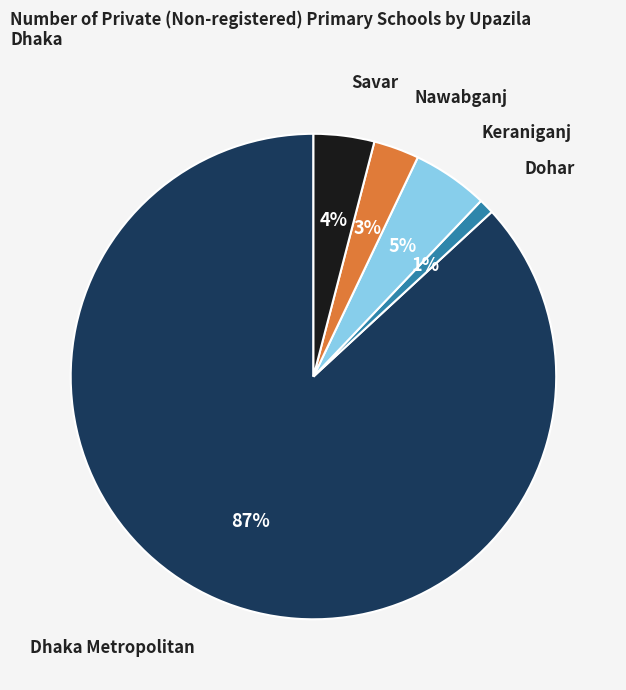

Is there any slice that represents more than half of the pie?

Yes